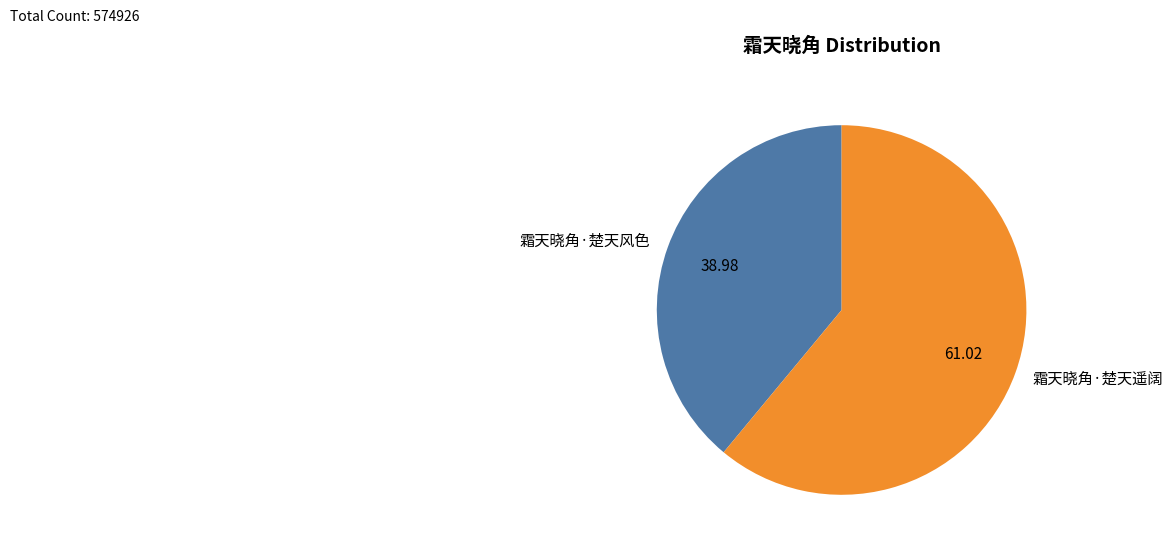

Which slice is the smallest?

霜天晓角·楚天风色